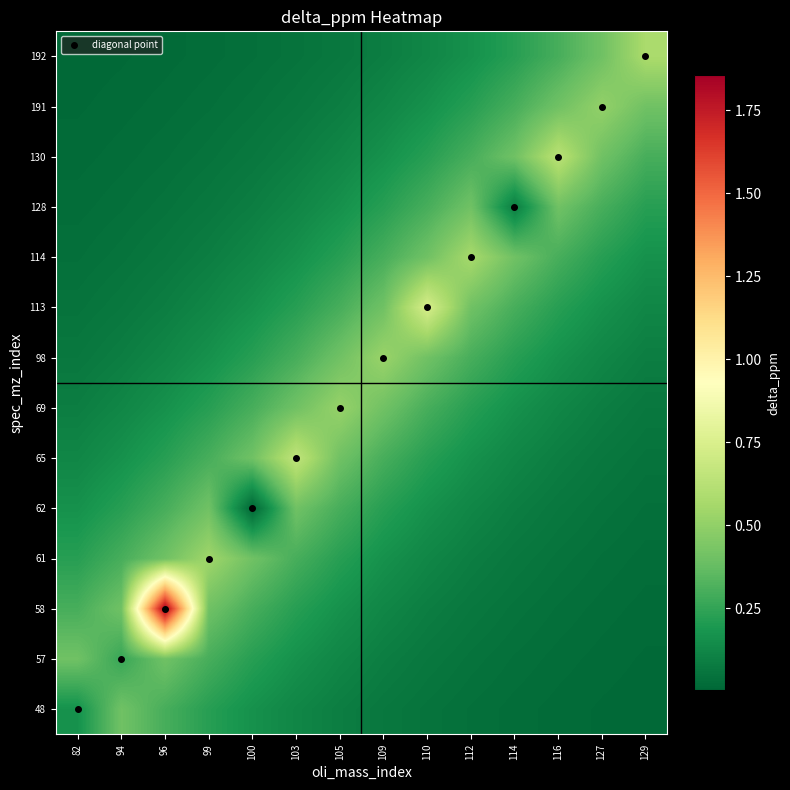

Which series has the largest total across all categories?

58